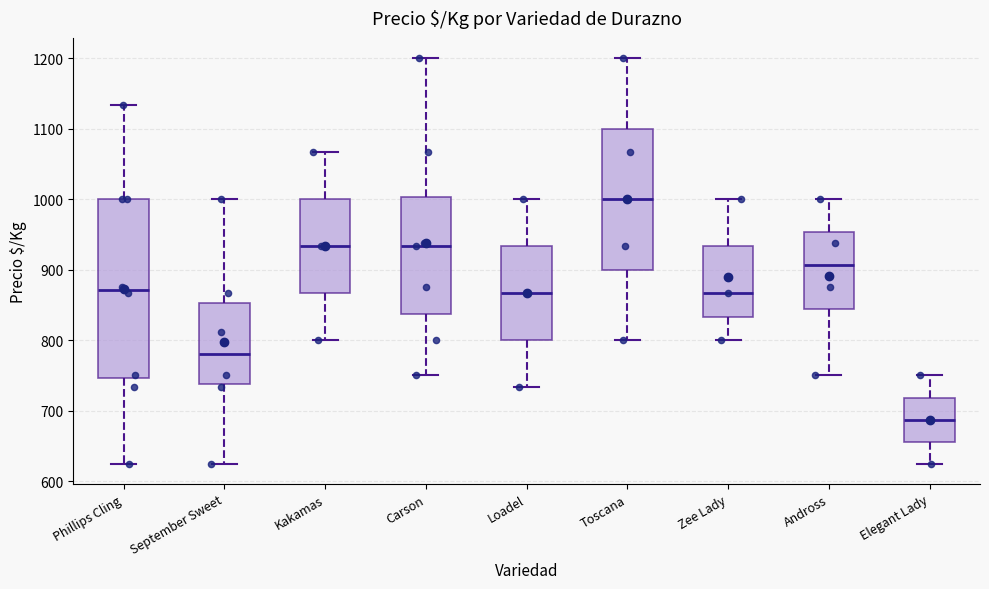

Where is the lower edge of the box for Zee Lady on the y-axis? The values are not printed on the chart, so give them approximately, as read against the axis.

830